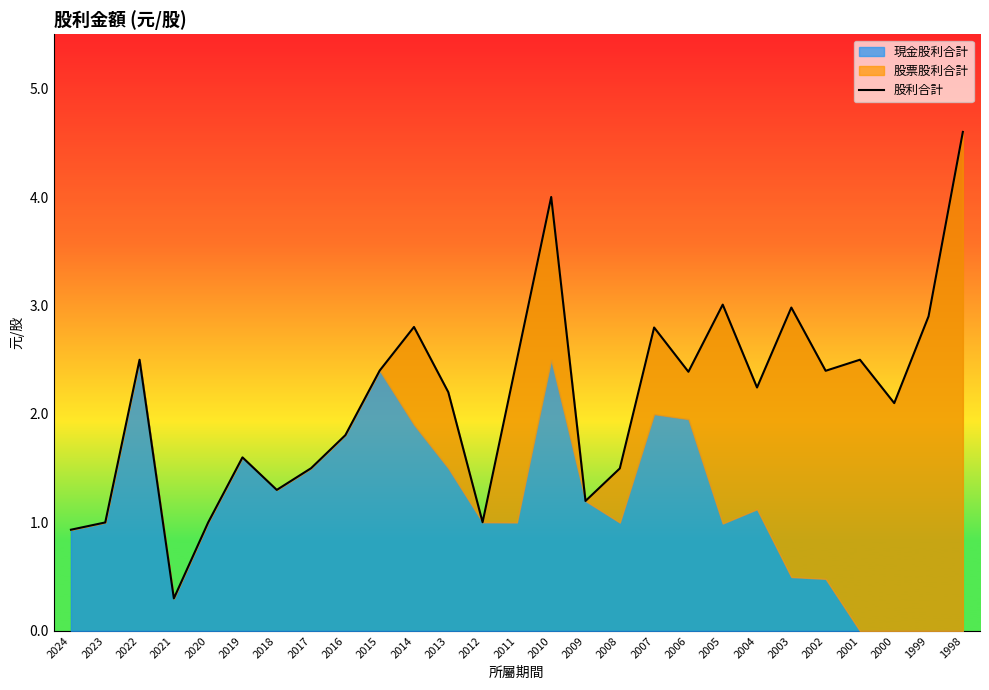

What is the maximum value shown in the chart?

4.6